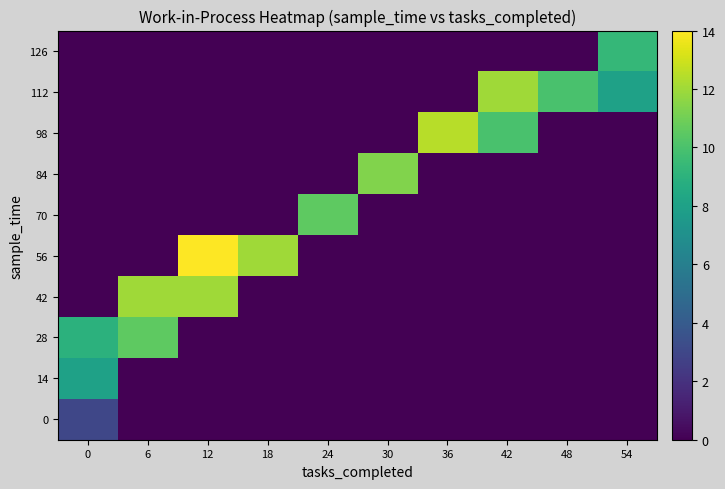

Which label corresponds to the largest value in the chart?

12